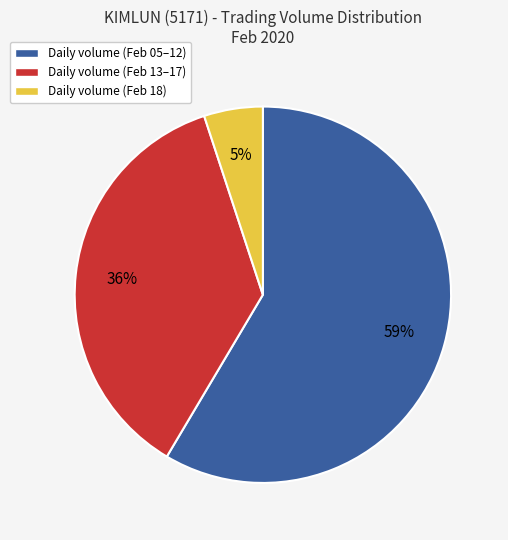

Is there a majority slice in this chart?

Yes